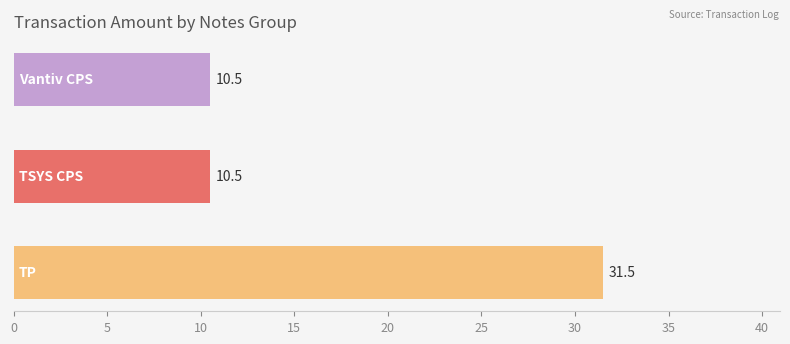

Reading bottom to top, what are all the values shown in this chart?

31.5	10.5	10.5